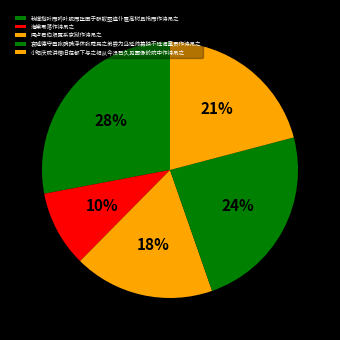

To the nearest percent, what is the combined percentage of 哀隆德守臣张确确浮休张舜民之弟尝为乌延帅幕独不廷谒童贯作诗吊之 and 海棠零落作诗吊之?

33%